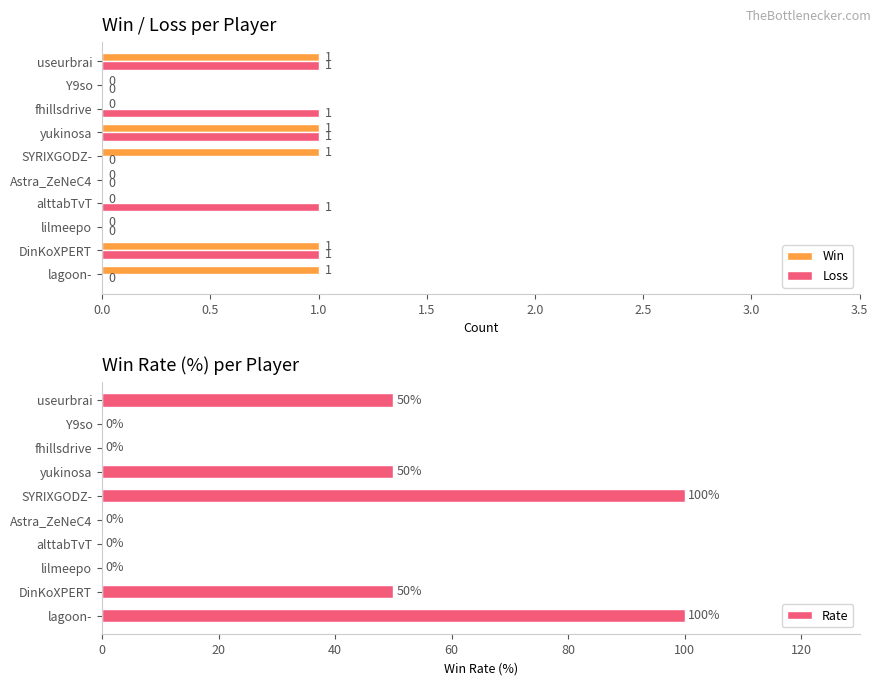

Is it true that Win equals 1 at DinKoXPERT?

True